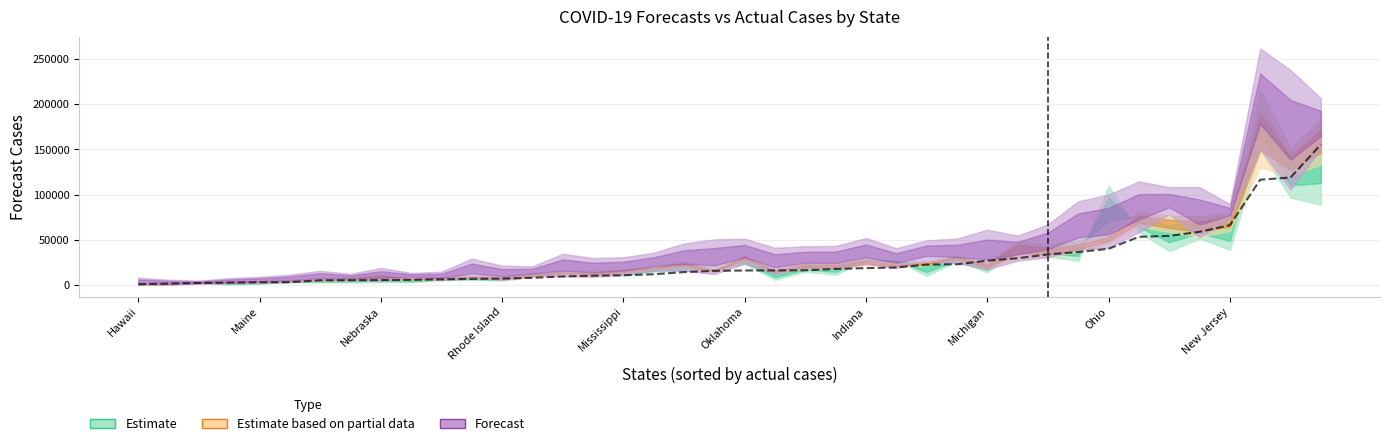

What is the difference between the maximum and minimum values?

154408